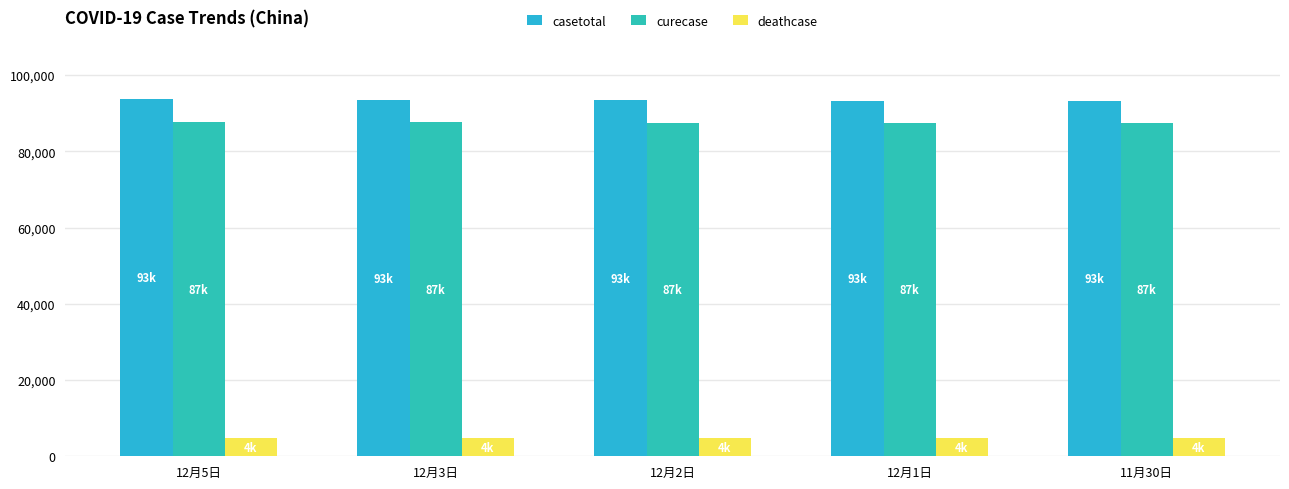

What is the difference between the maximum and minimum values in the curecase series?

162